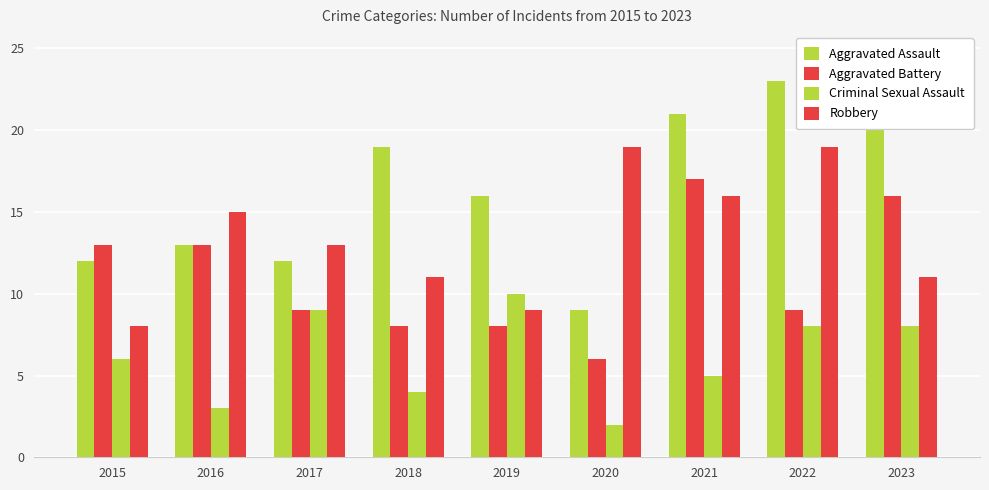

How many groups of bars are there?

9